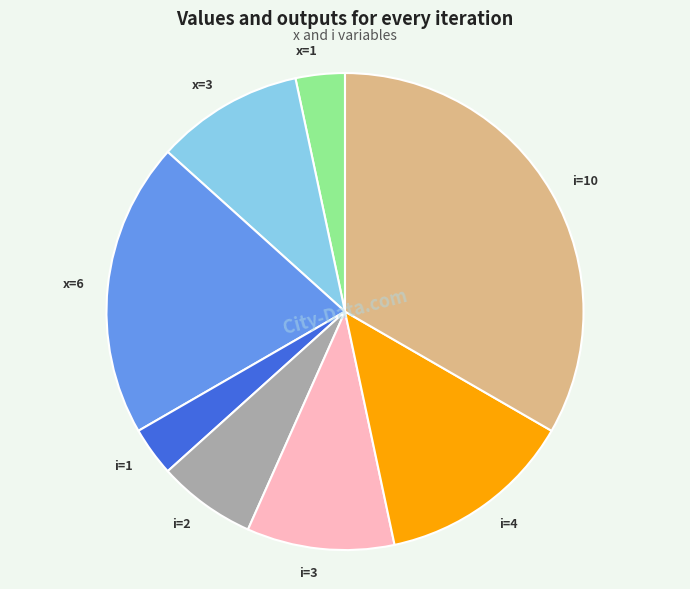

What is the ratio of the value at x=6 to the value at i=2?

3.0